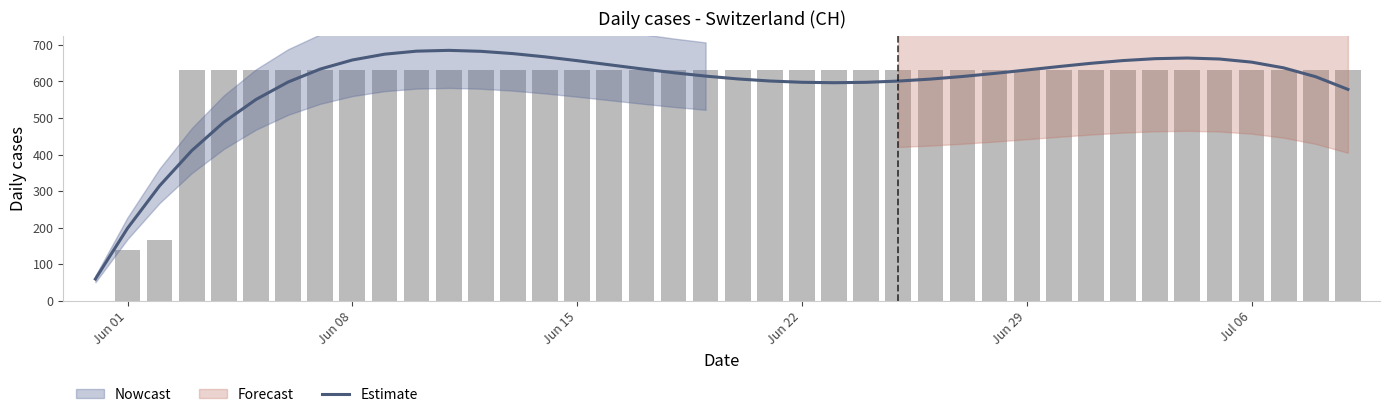

What is the minimum value for Estimate?

59.4